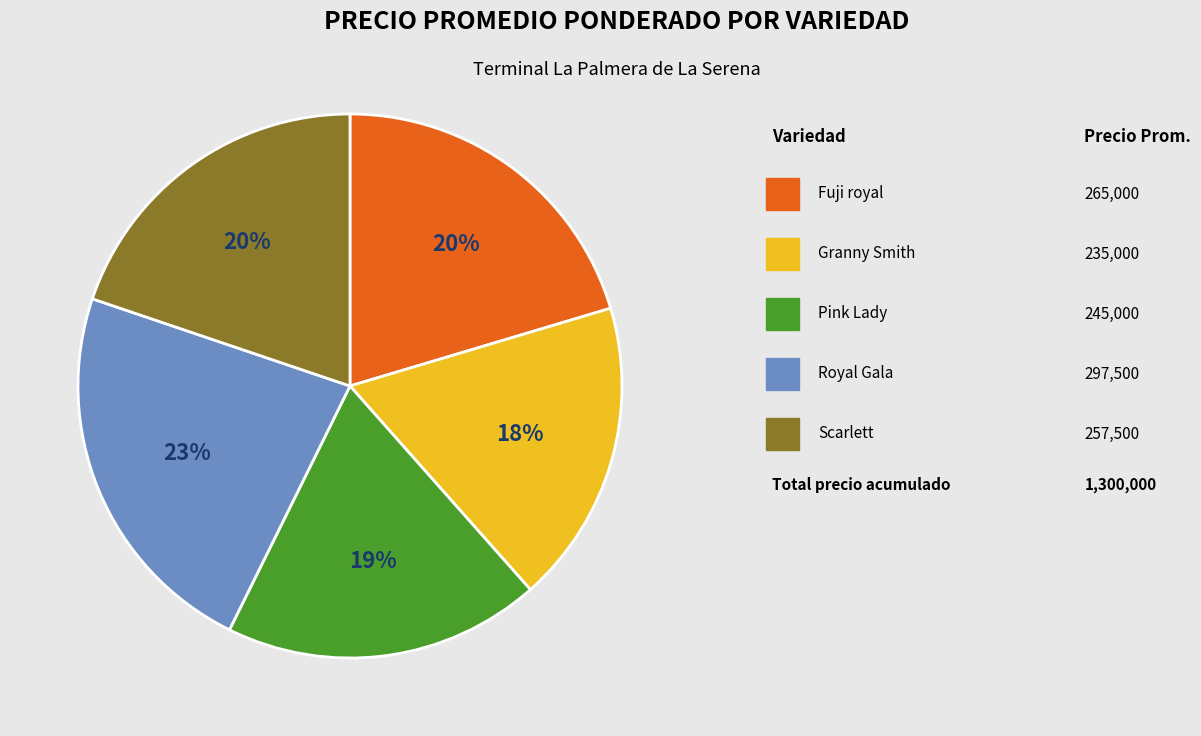

Is there any slice that represents more than half of the pie?

No